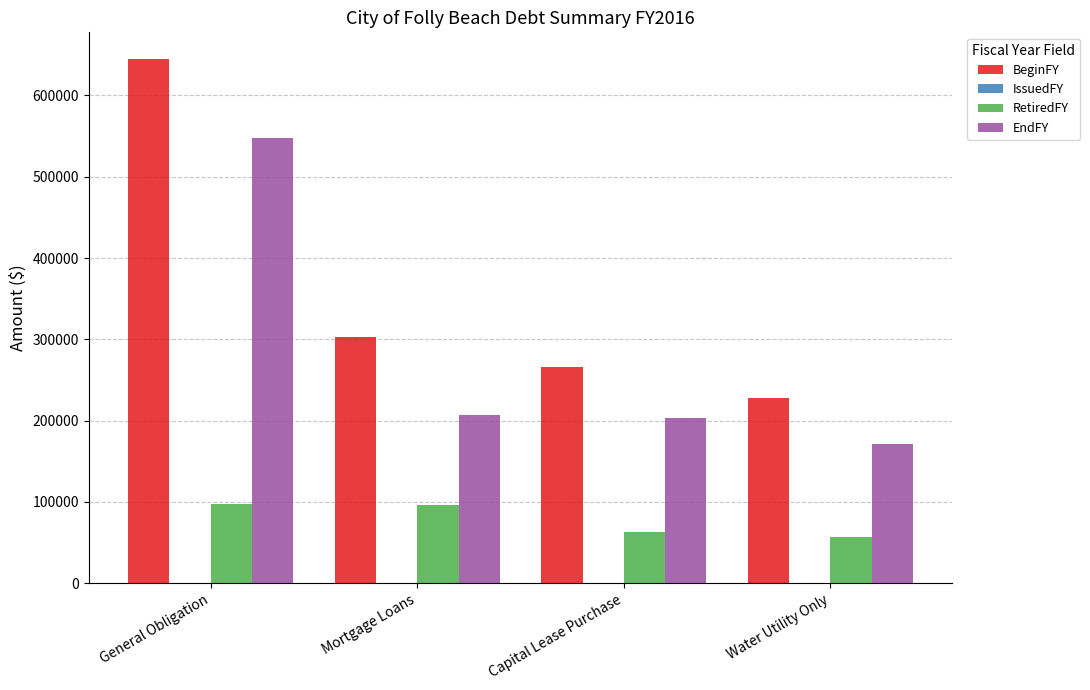

What is the approximate value of EndFY at Water Utility Only?

171000